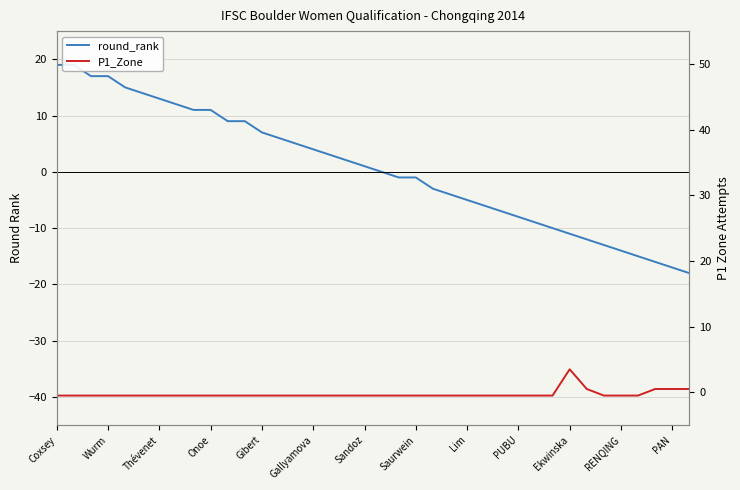

Is the value of P1_Zone at 20 greater than the value of round_rank at Saurwein?

No